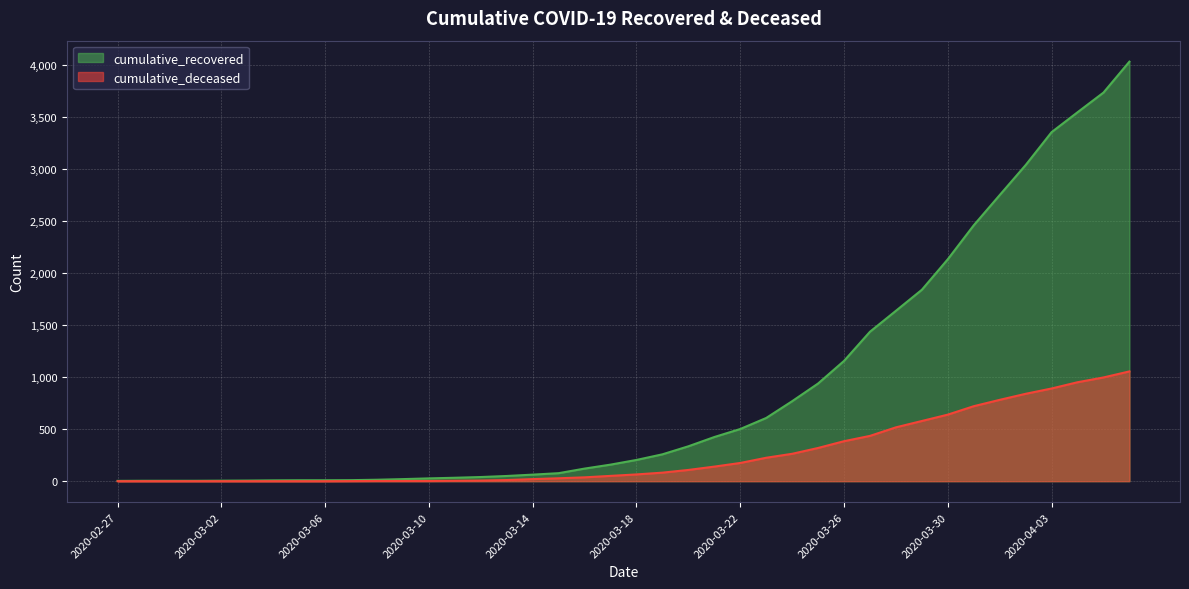

Is the value of cumulative_recovered at 2020-04-01 greater than the value of cumulative_deceased at 2020-03-02?

Yes